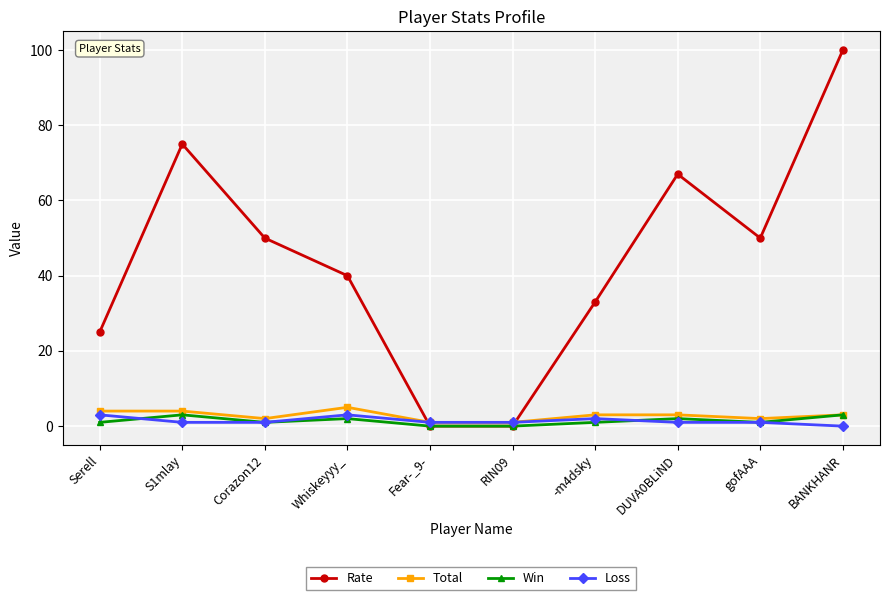

The value of Rate at Serell is 44. True or false?

False